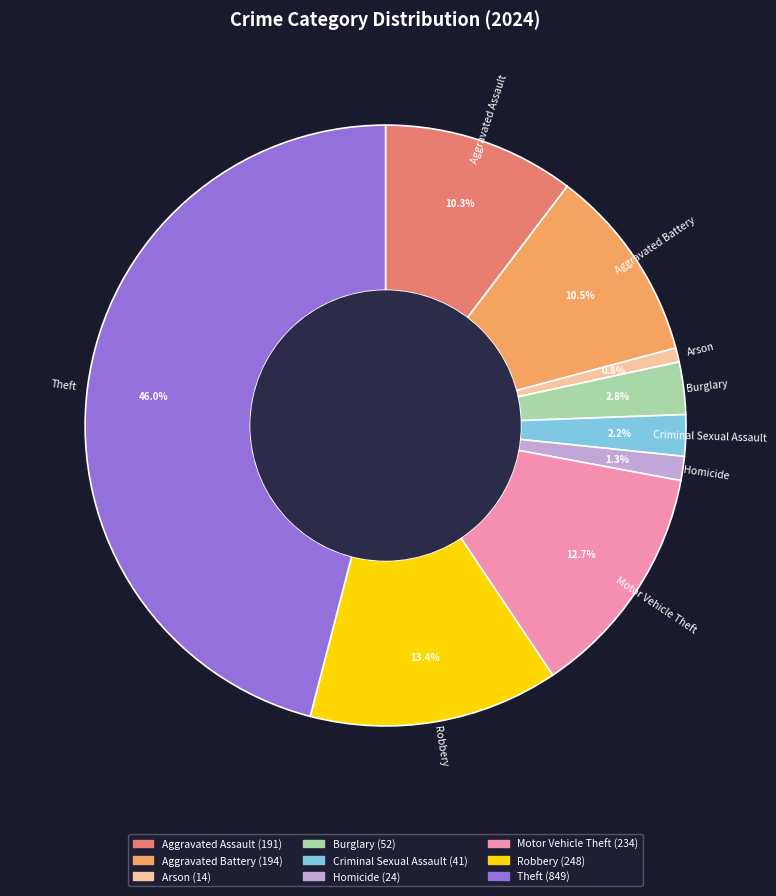

Between Aggravated Battery and Homicide, which is larger?

Aggravated Battery